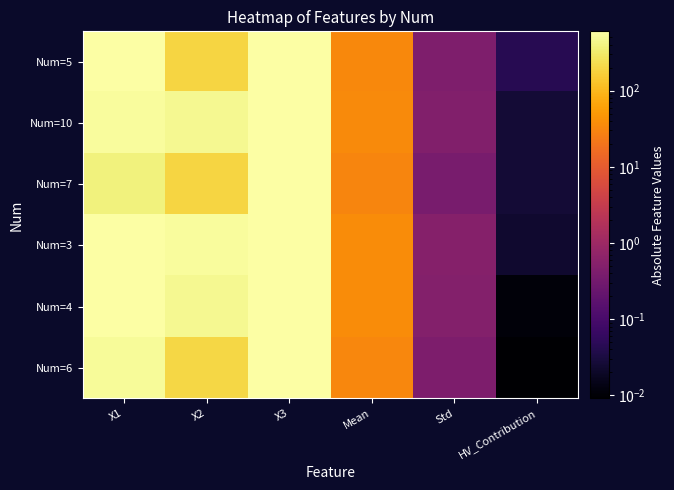

Which category has the highest value across all series?

X3